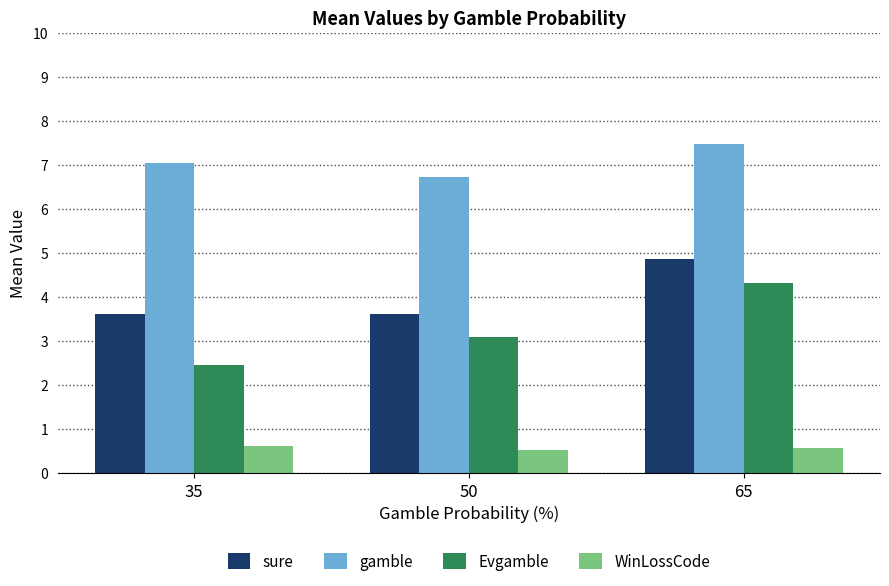

What is the lowest value of the sure series?

3.6